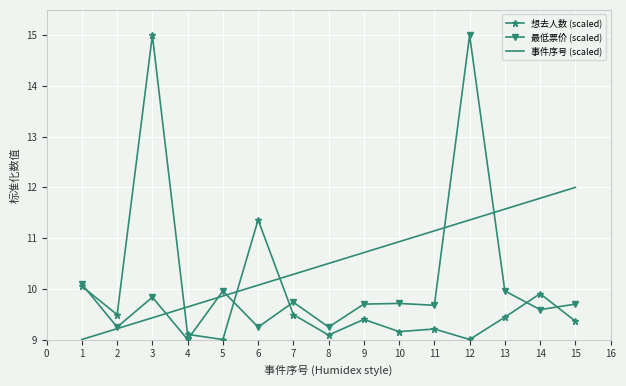

Reading left to right, what are all the values shown in this chart?

想去人数 (scaled): 10.0	9.5	15.0	9.1	9.0	11.4	9.5	9.1	9.4	9.2	9.2	9.0	9.4	9.9	9.4
最低票价 (scaled): 10.1	9.2	9.8	9.0	10.0	9.2	9.7	9.2	9.7	9.7	9.7	15.0	10.0	9.6	9.7
事件序号 (scaled): 9.0	9.2	9.4	9.6	9.9	10.1	10.3	10.5	10.7	10.9	11.1	11.4	11.6	11.8	12.0